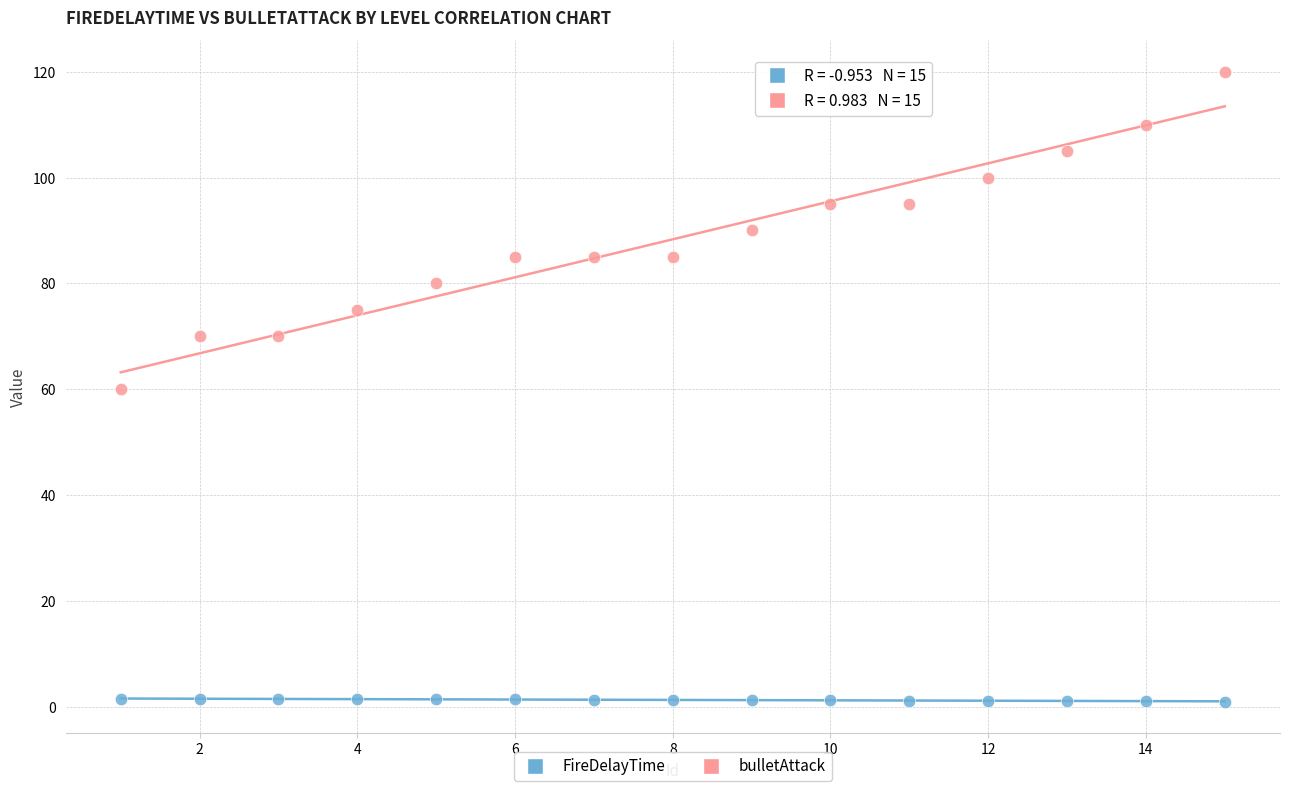

Which series contains the lowest Y value?

FireDelayTime